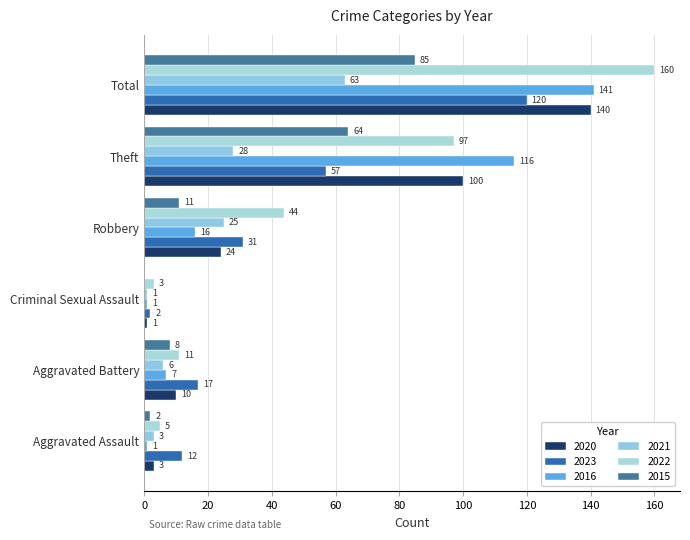

What is the greatest value displayed?

160